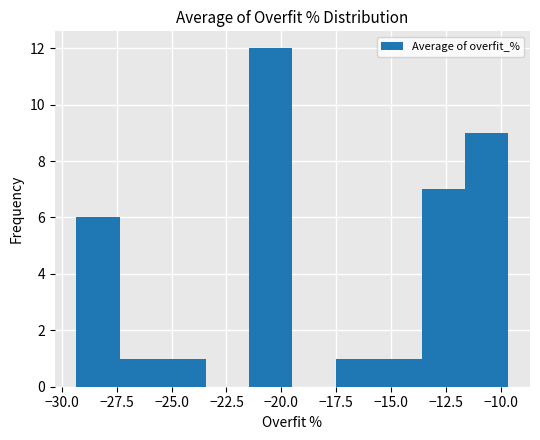

Read against the x-axis, roughly where is the centre of the tallest bar?

-20.5